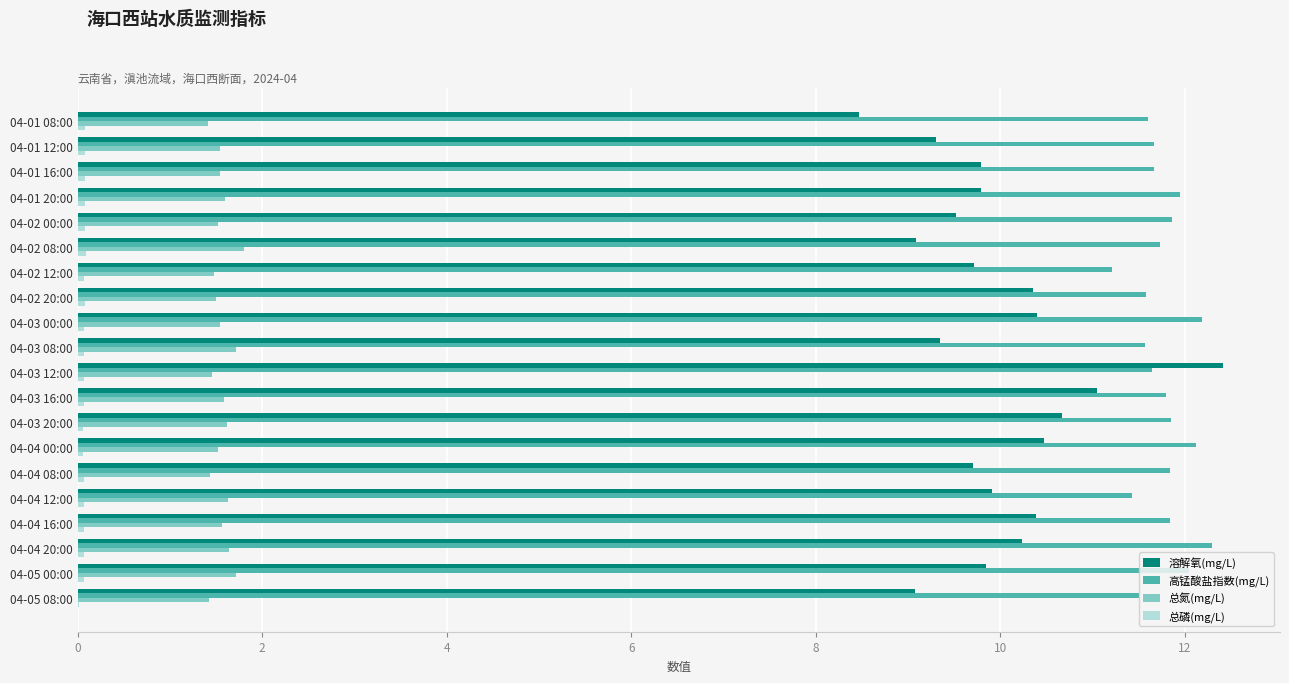

True or false: 溶解氧(mg/L) has a value of 9.8 at 04-01 16:00.

True